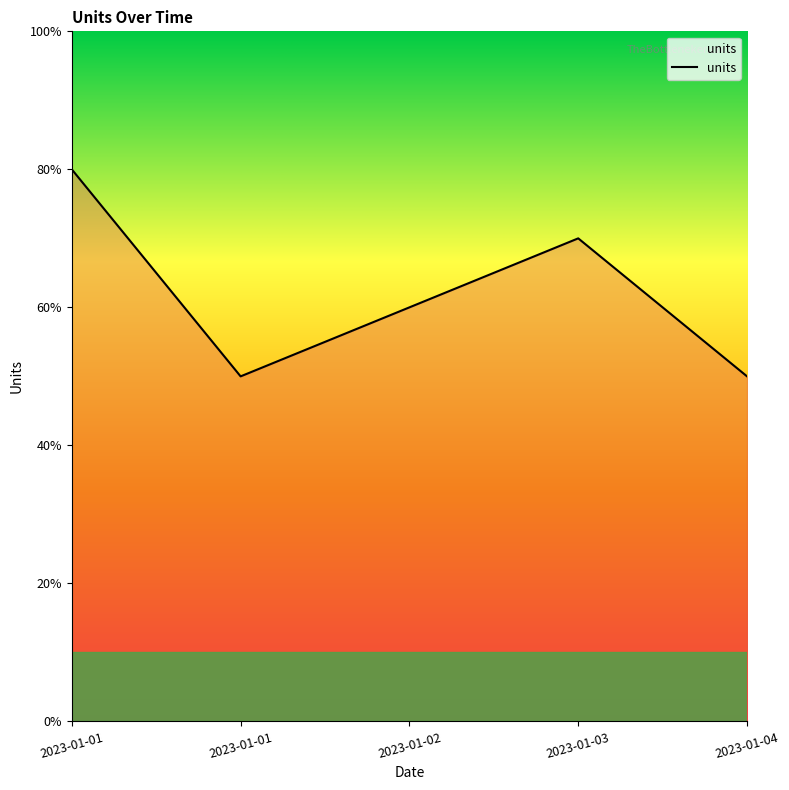

Rank the categories by value from lowest to highest.

2023-01-01, 2023-01-04, 2023-01-02, 2023-01-03, 2023-01-01